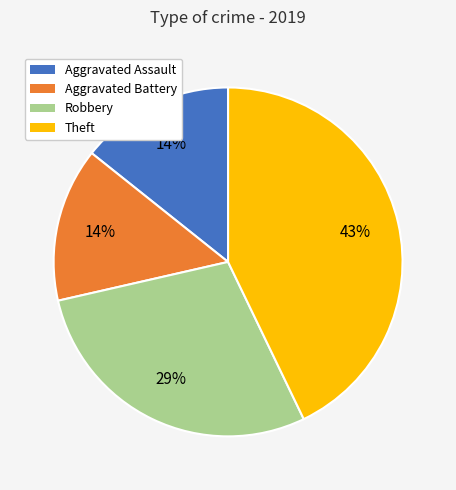

Is Theft the majority of the pie?

No